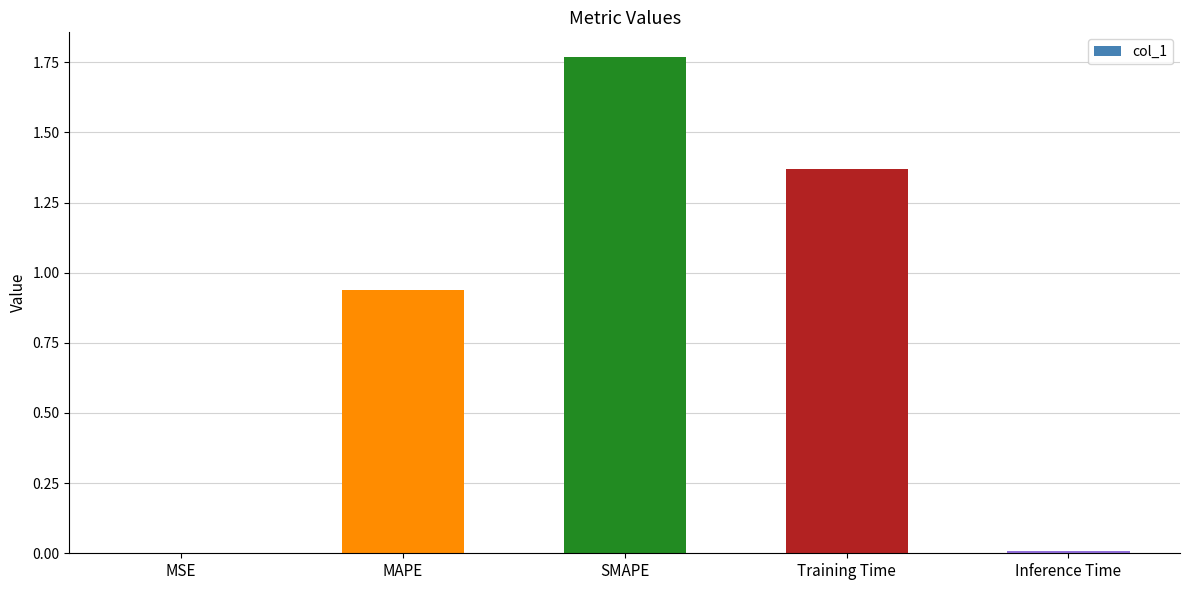

Which has a higher value, Inference Time or Training Time?

Training Time